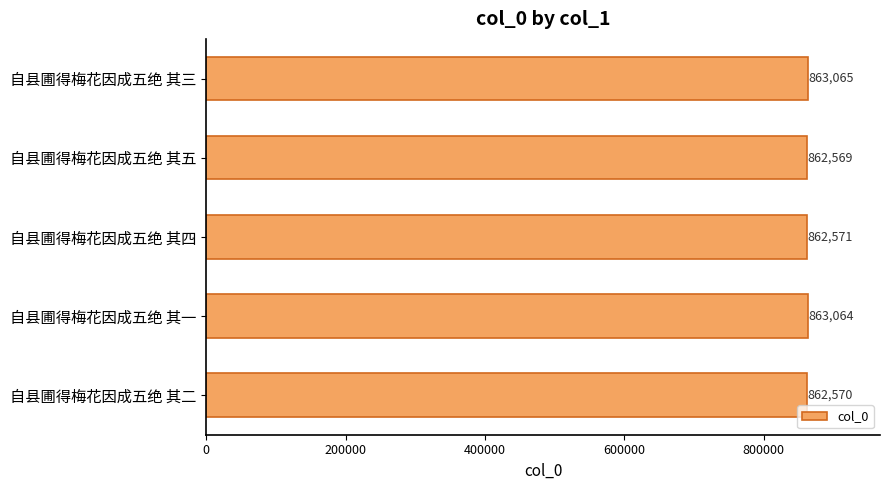

How many bars are there in total?

5